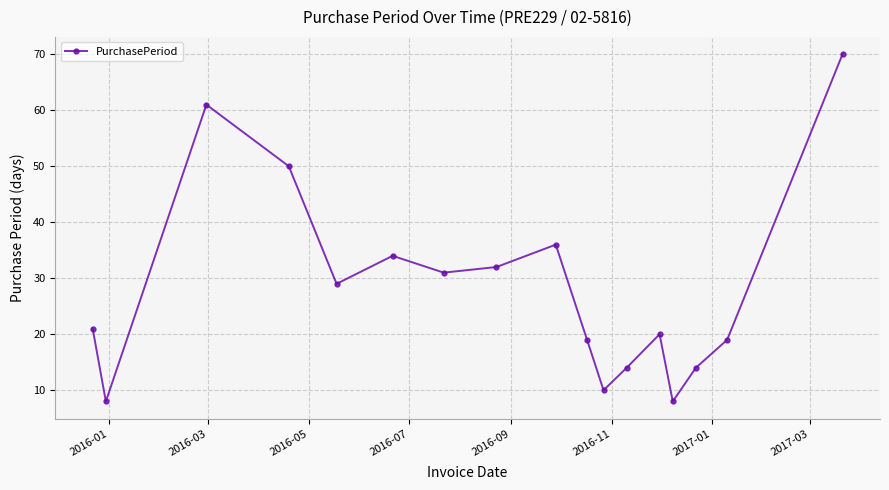

What is the smallest value displayed?

8